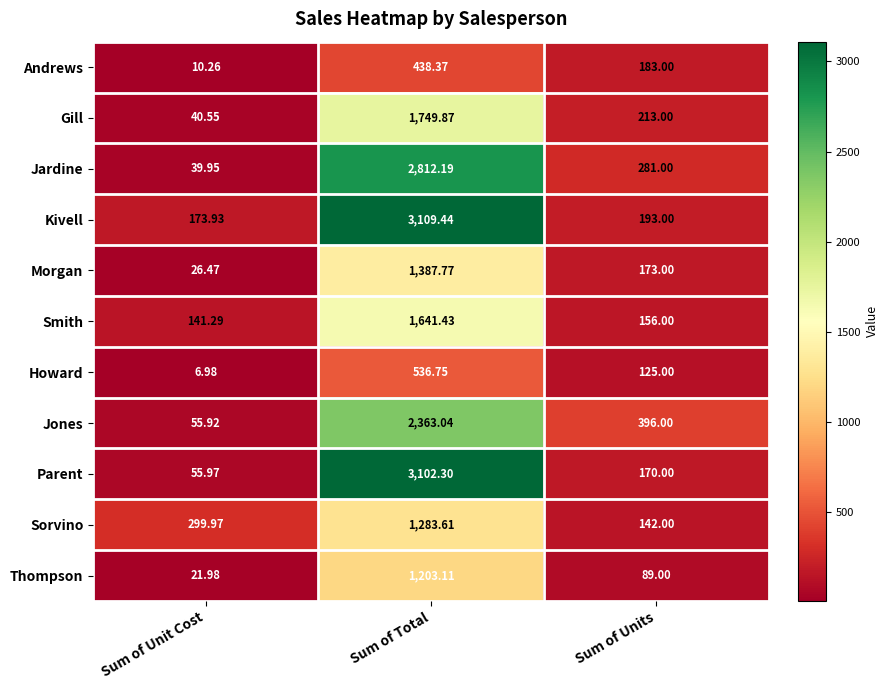

What is the total value across all series at Sum of Total?

19627.9